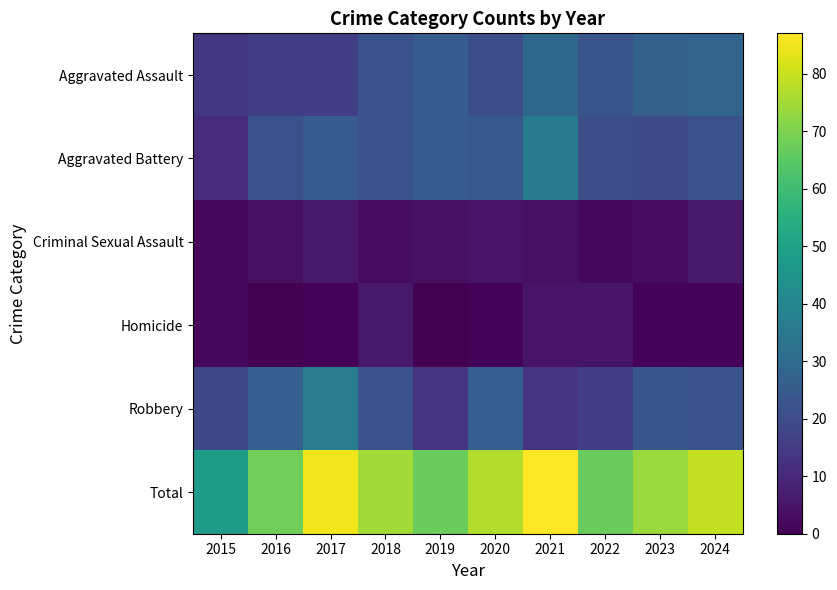

Which series has the widest spread of values?

Total